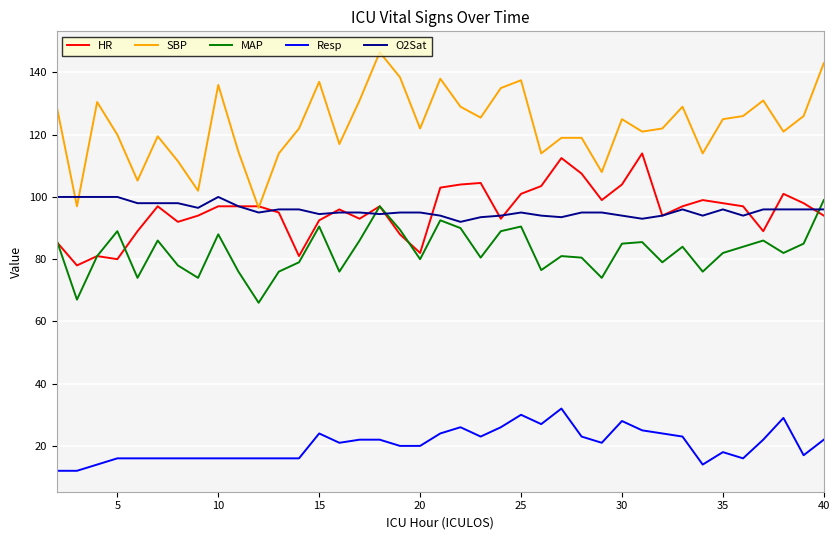

True or false: SBP and Resp cross at least once.

False